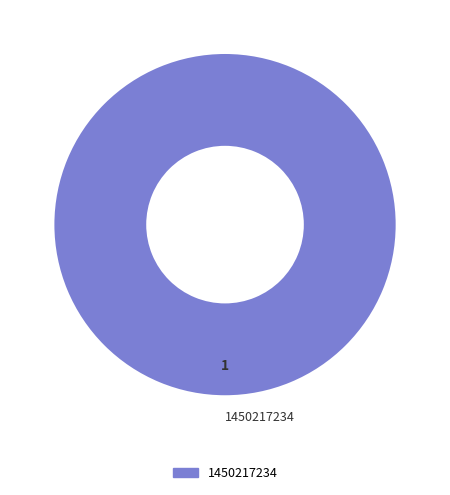

Rank the categories by value from highest to lowest.

1450217234